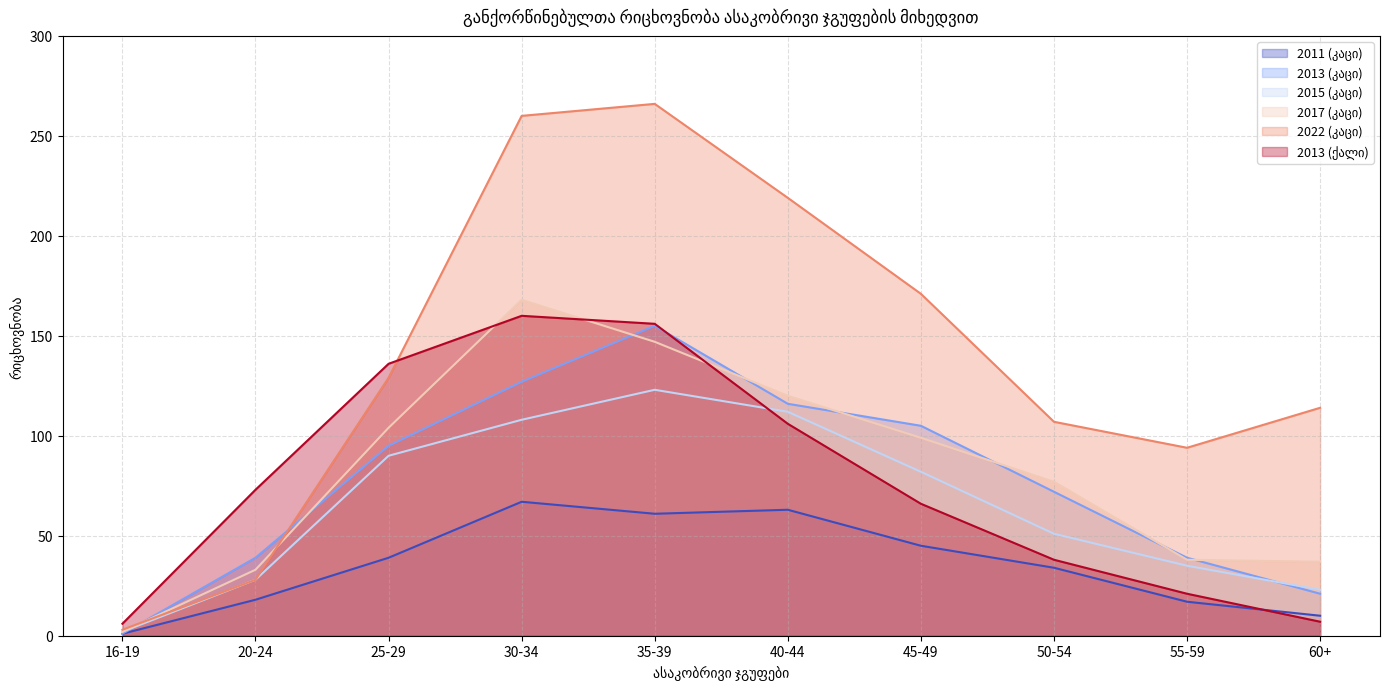

What is the difference between the highest and lowest values at 25-29?

97